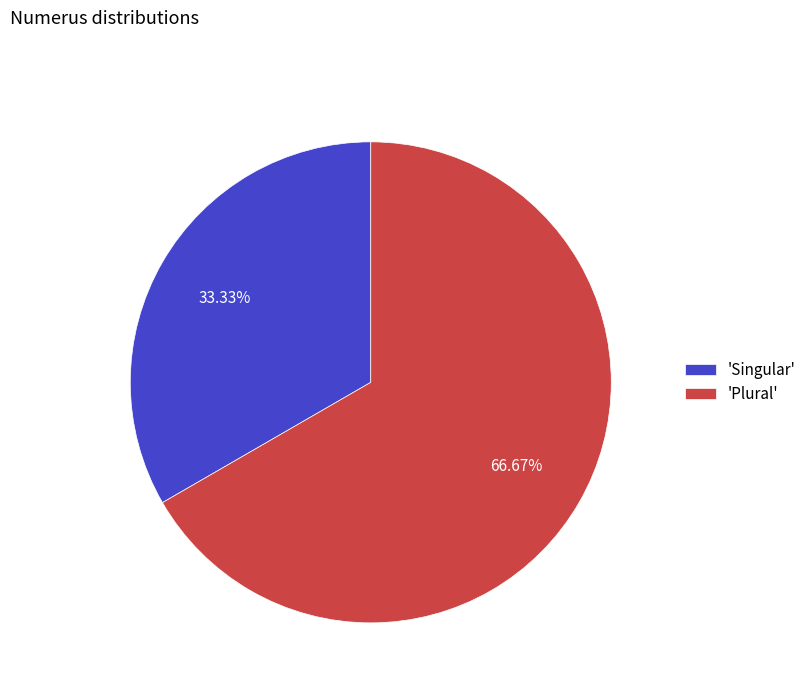

Which has a higher value, 'Plural' or 'Singular'?

'Plural'